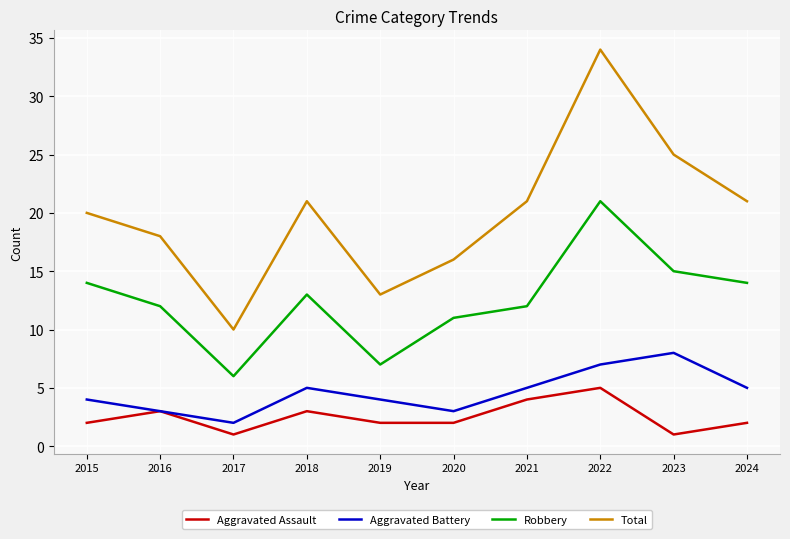

Which series has the widest spread of values?

Total